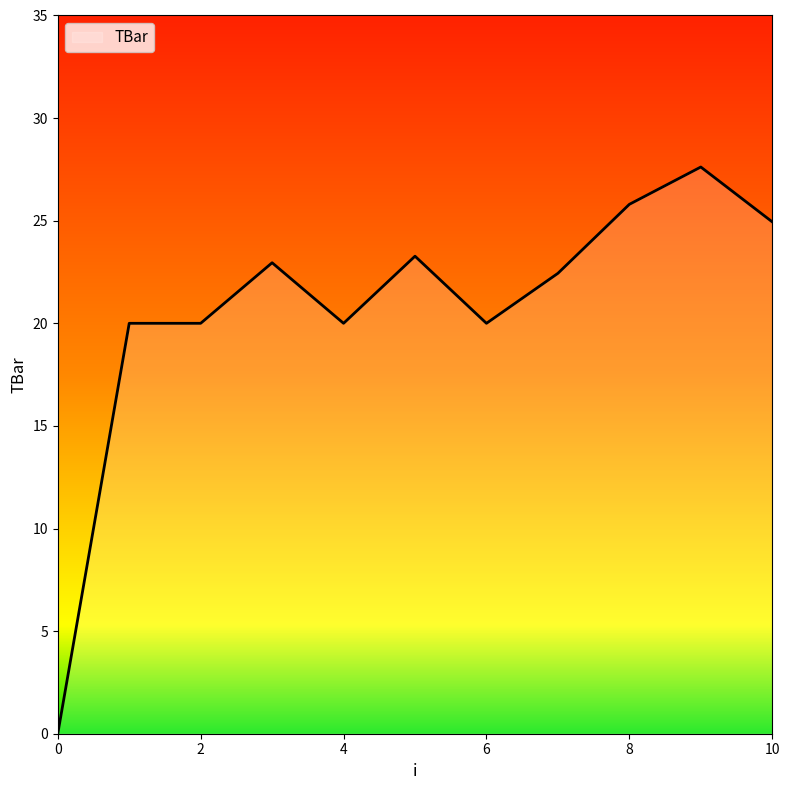

Reading left to right, list all the values displayed in this chart.

0.0	20.0	20.0	23.0	20.0	23.3	20.0	22.4	25.8	27.6	24.9